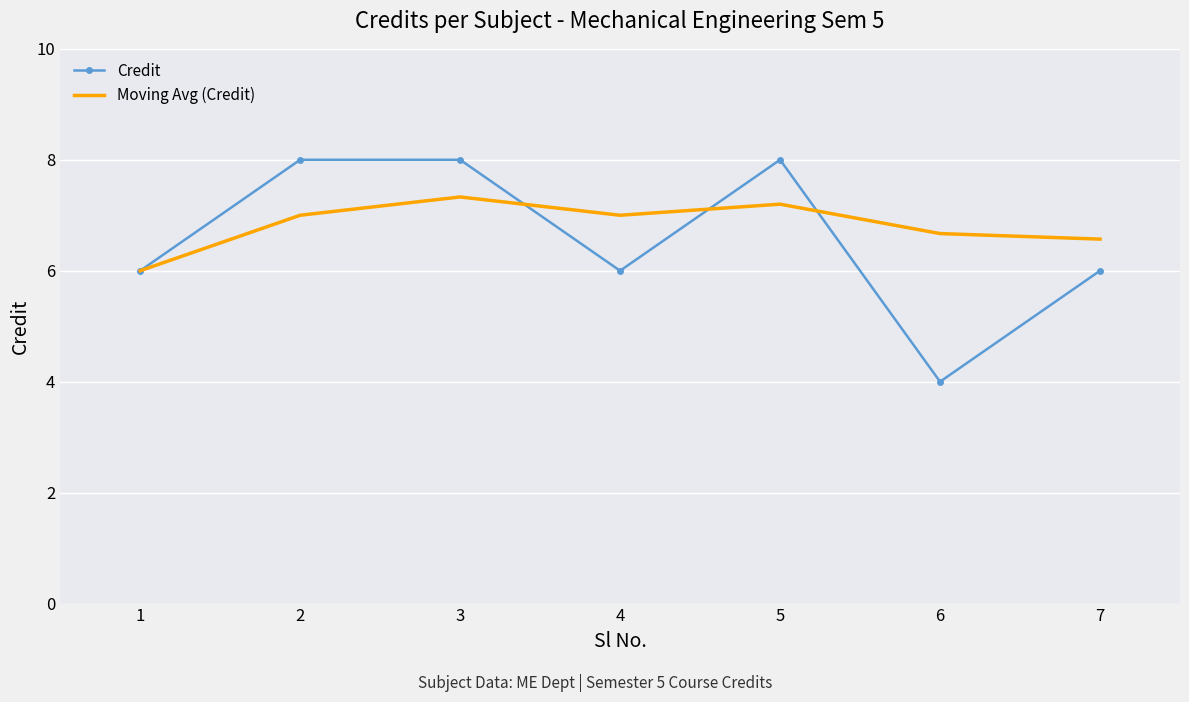

What is the total value across all series at 4?

13.0